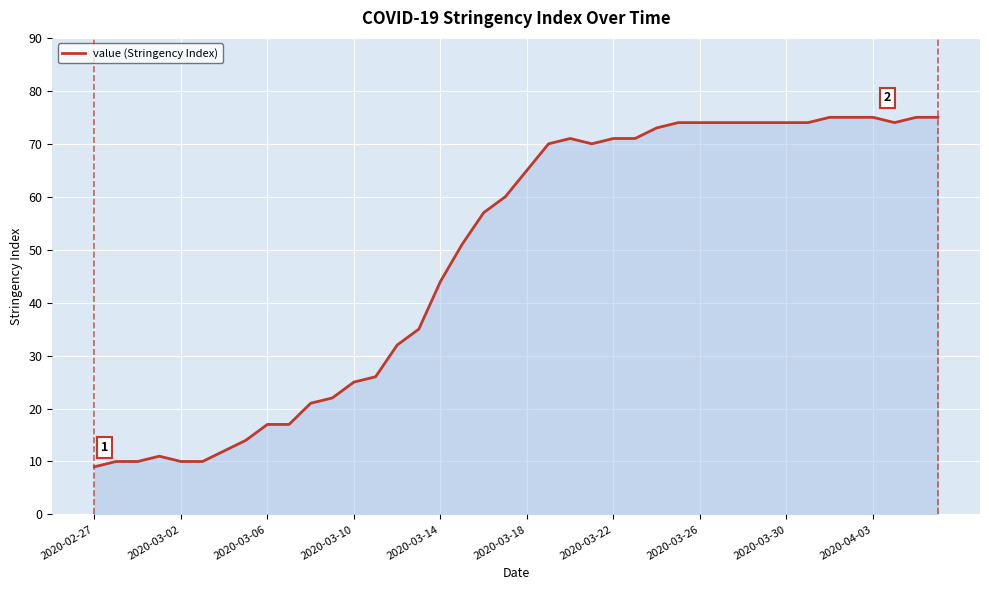

Reading left to right, what are all the values shown in this chart?

9	10	10	11	10	10	12	14	17	17	21	22	25	26	32	35	44	51	57	60	65	70	71	70	71	71	73	74	74	74	74	74	74	74	75	75	75	74	75	75